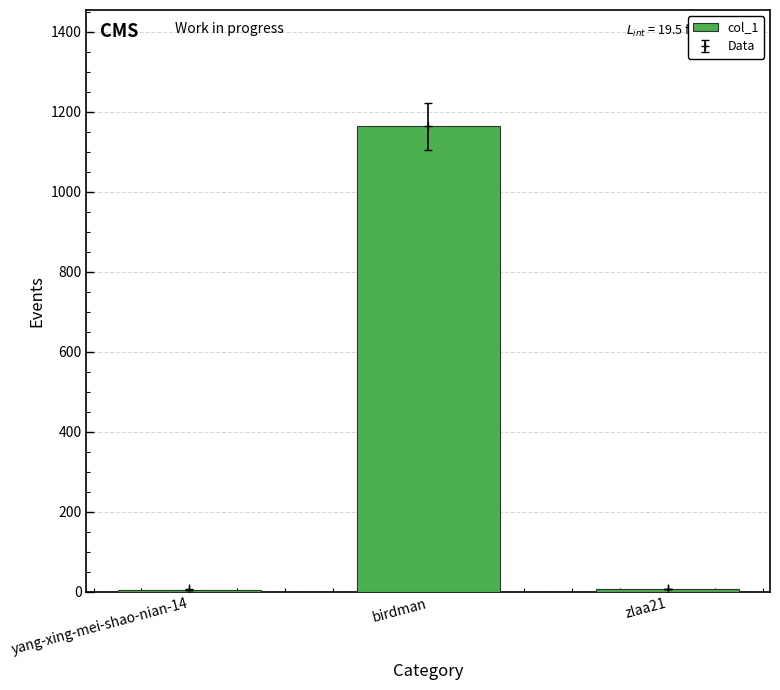

What is the value of the 3rd bar from the left?

8